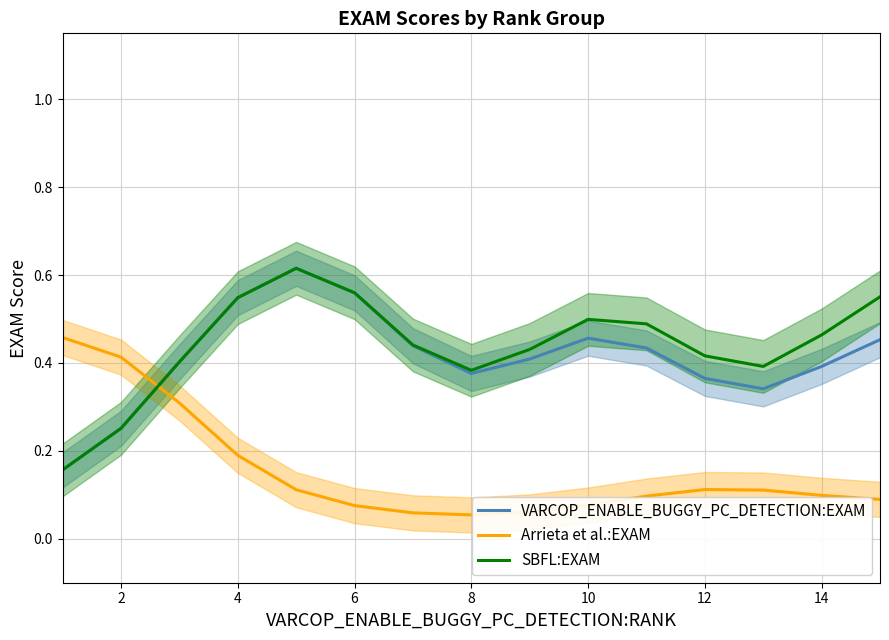

Which series ends up on top after the final intersection of Arrieta et al.:EXAM and SBFL:EXAM?

SBFL:EXAM